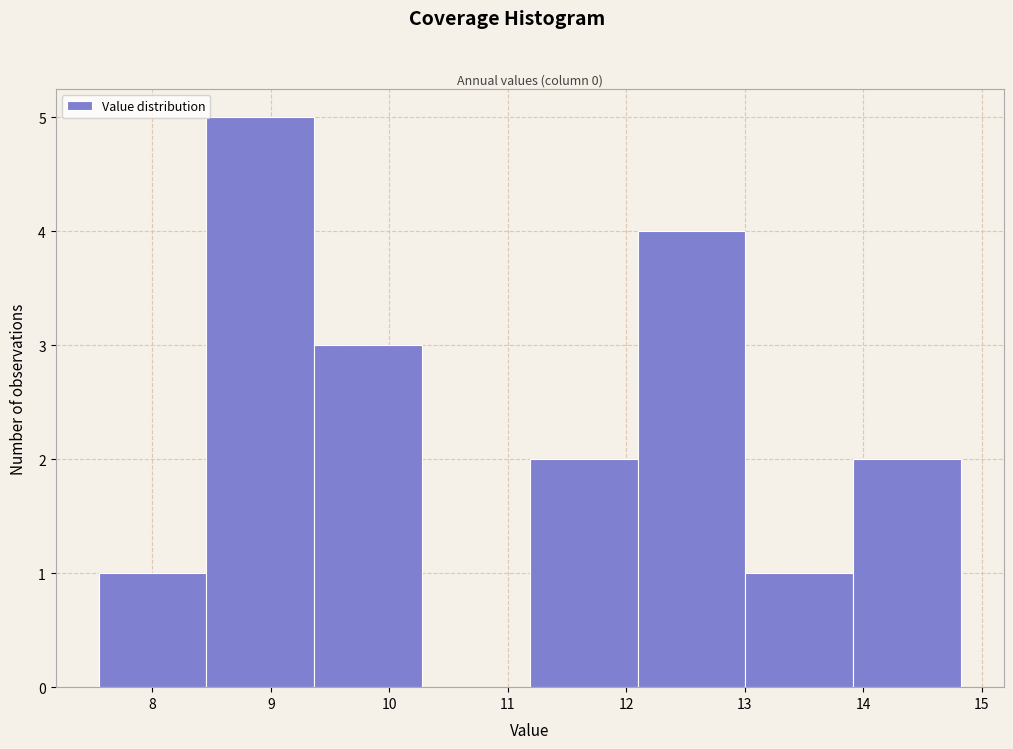

What is the height of the bar covering 13.9 to 14.8 on the x-axis? Neither the bar edges nor the heights are printed on the chart, so give them approximately, as read against the axes.

2